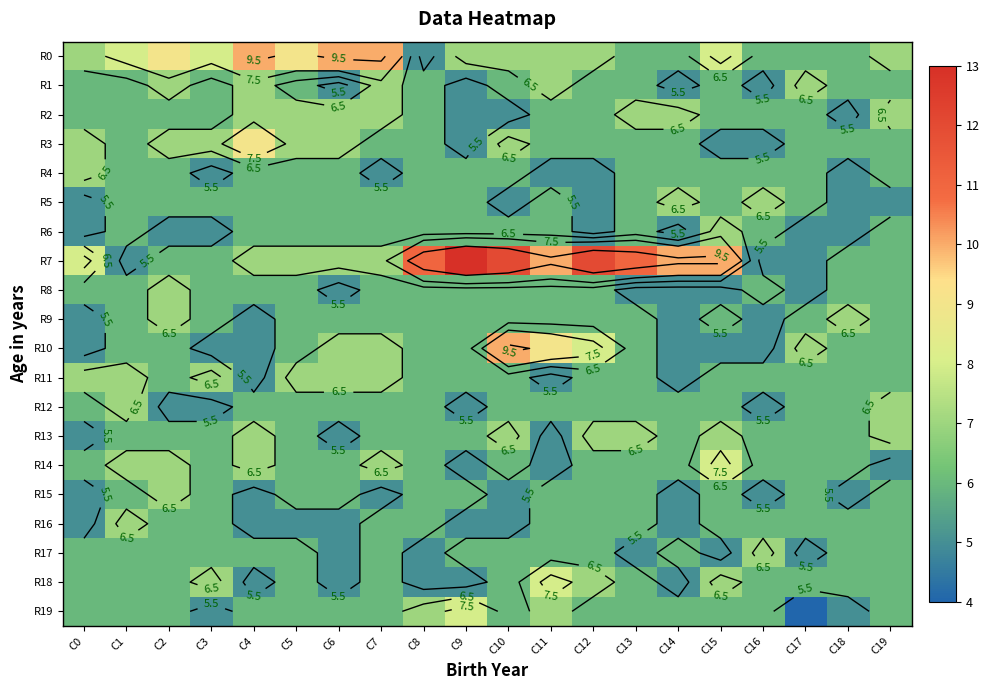

What is the difference between the maximum and minimum values in the R5 series?

2